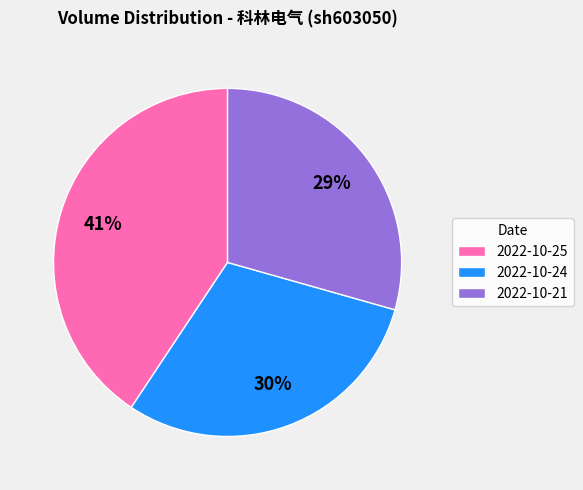

Is the sum of 2022-10-25 and 2022-10-24 greater than half?

Yes